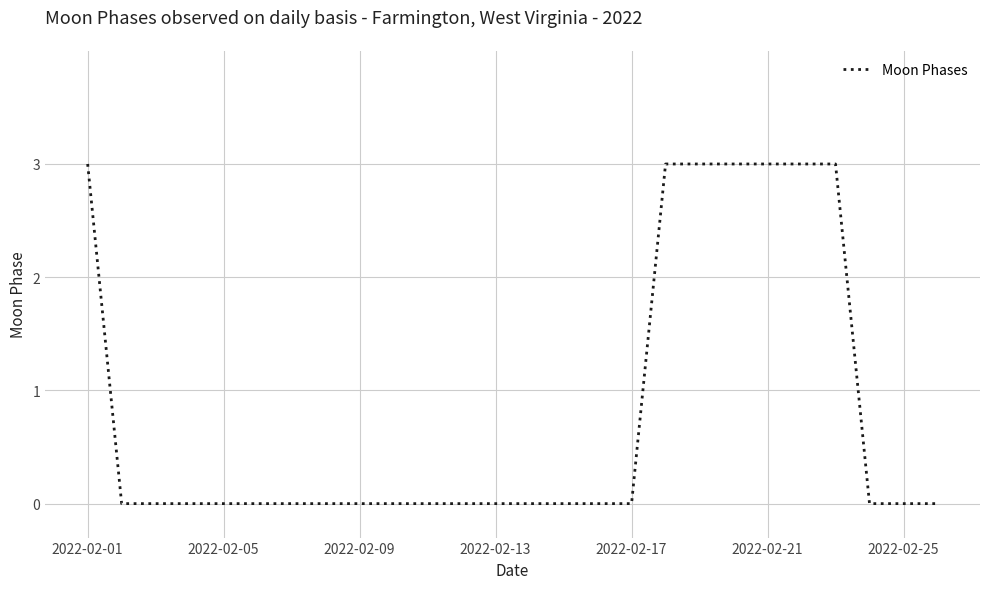

Reading left to right, transcribe all the data shown in this chart.

3	0	0	0	0	0	0	0	0	0	0	0	0	0	0	0	0	3	3	3	3	3	3	0	0	0